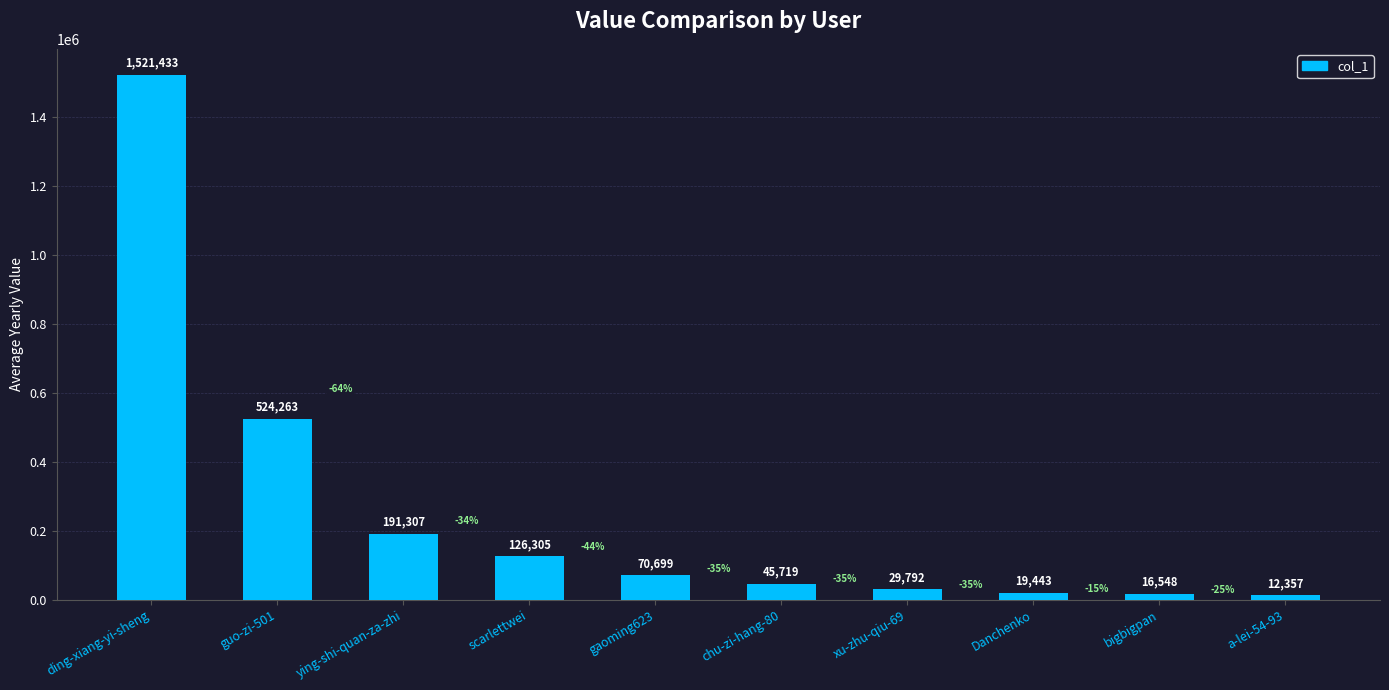

Between bigbigpan and scarlettwei, which is larger?

scarlettwei